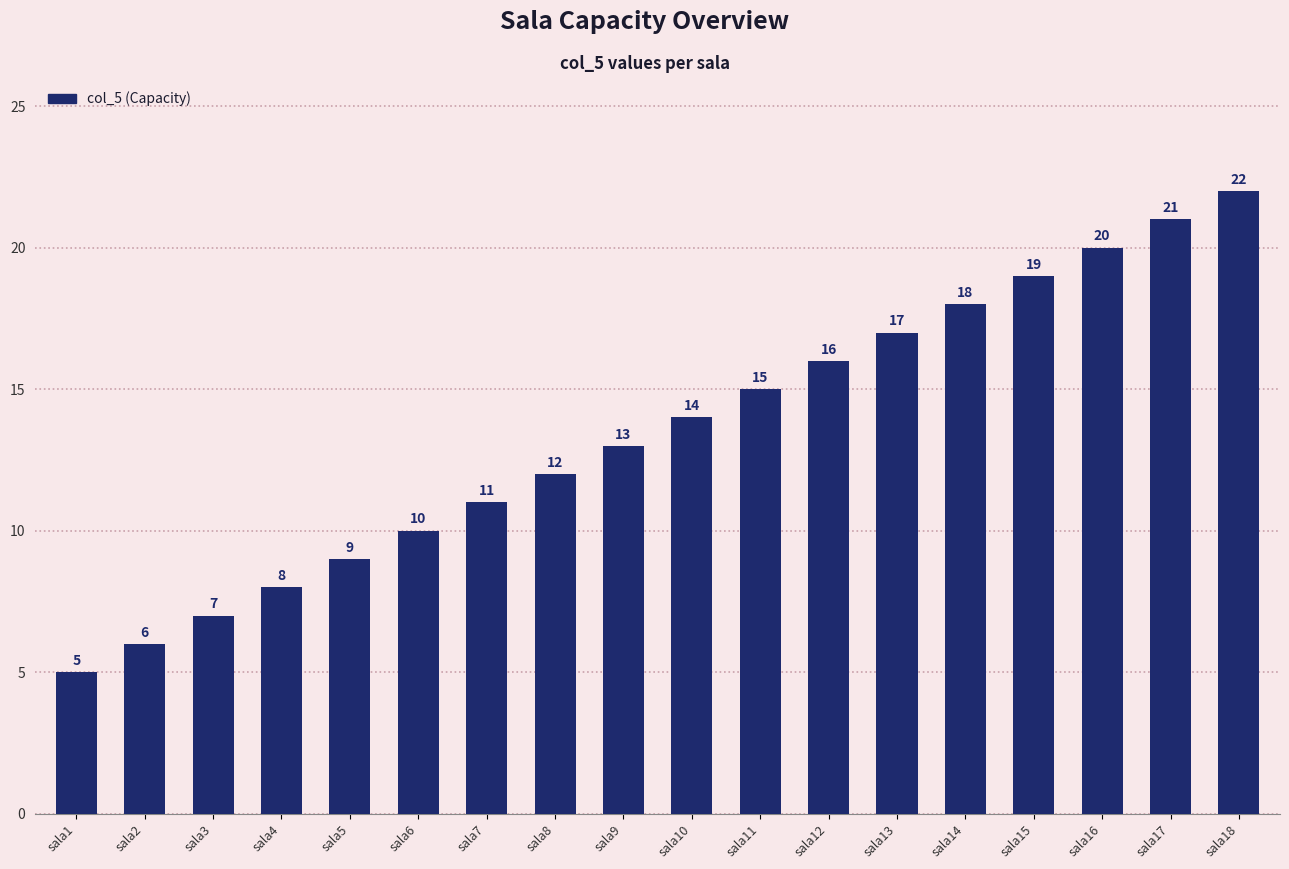

Rank the categories by value from highest to lowest.

sala18, sala17, sala16, sala15, sala14, sala13, sala12, sala11, sala10, sala9, sala8, sala7, sala6, sala5, sala4, sala3, sala2, sala1